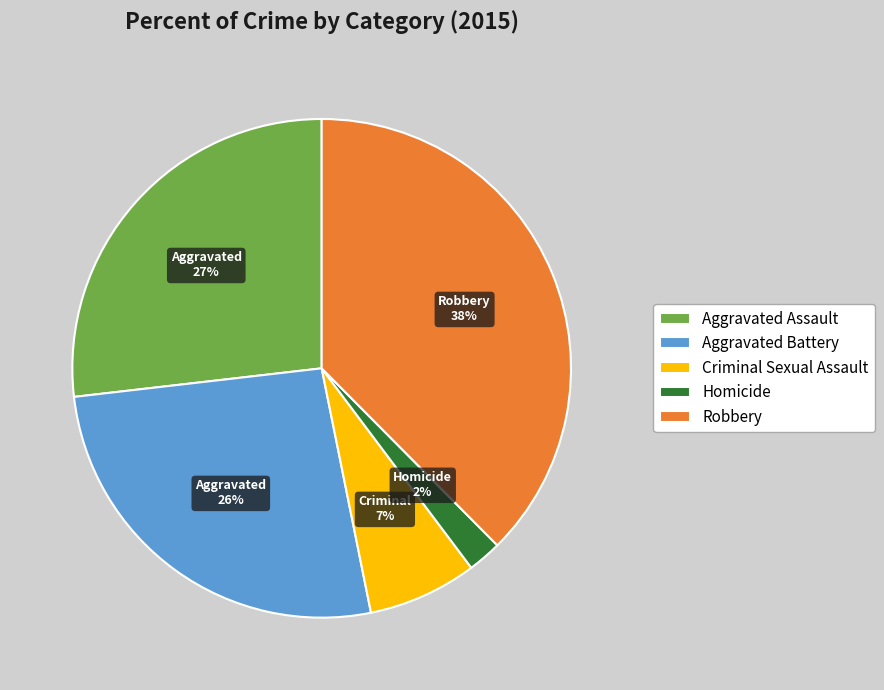

To the nearest percent, what percentage of the pie is Criminal Sexual Assault?

7%